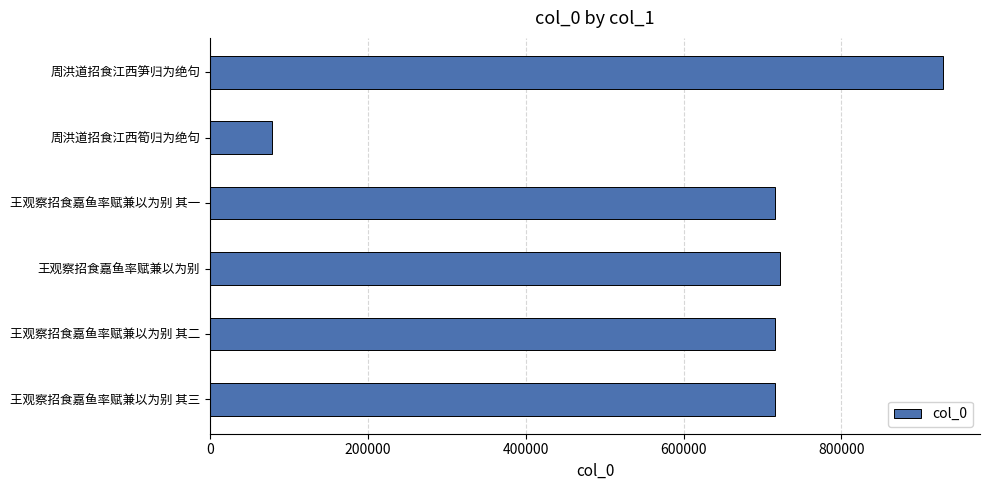

How many values are below 715298?

3